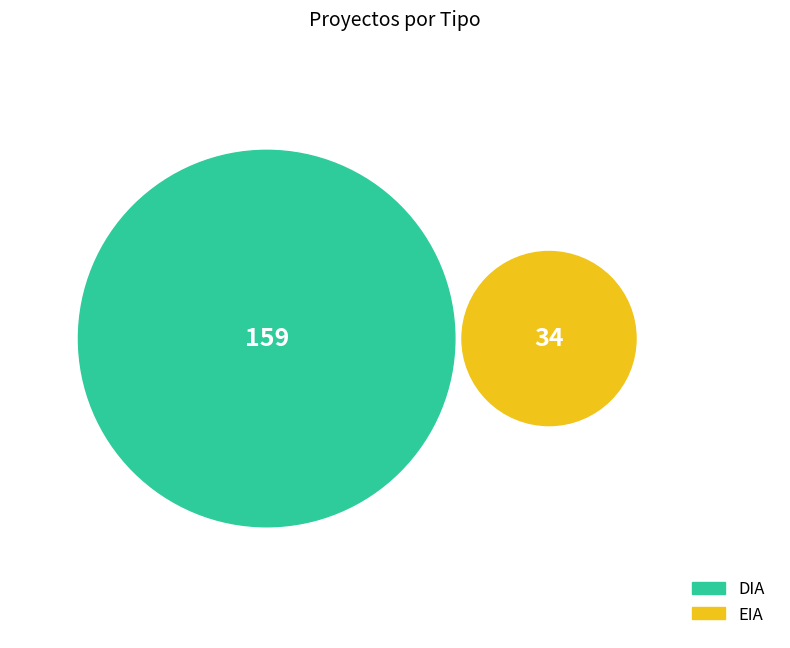

Does any single category account for the majority?

Yes